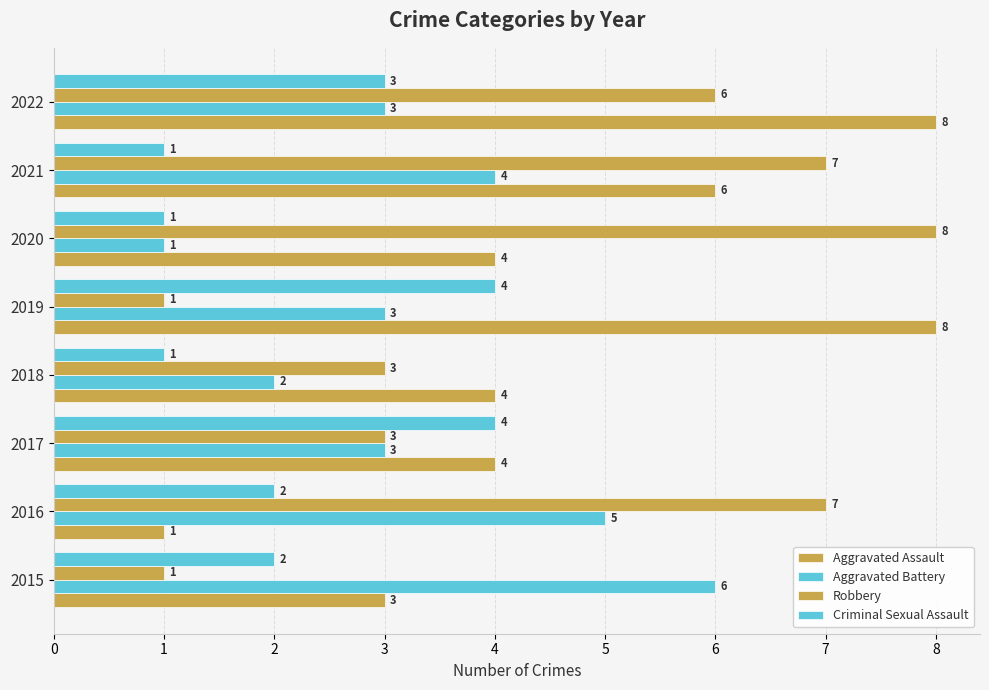

What is the difference between the maximum and second lowest values in the Aggravated Assault series?

5